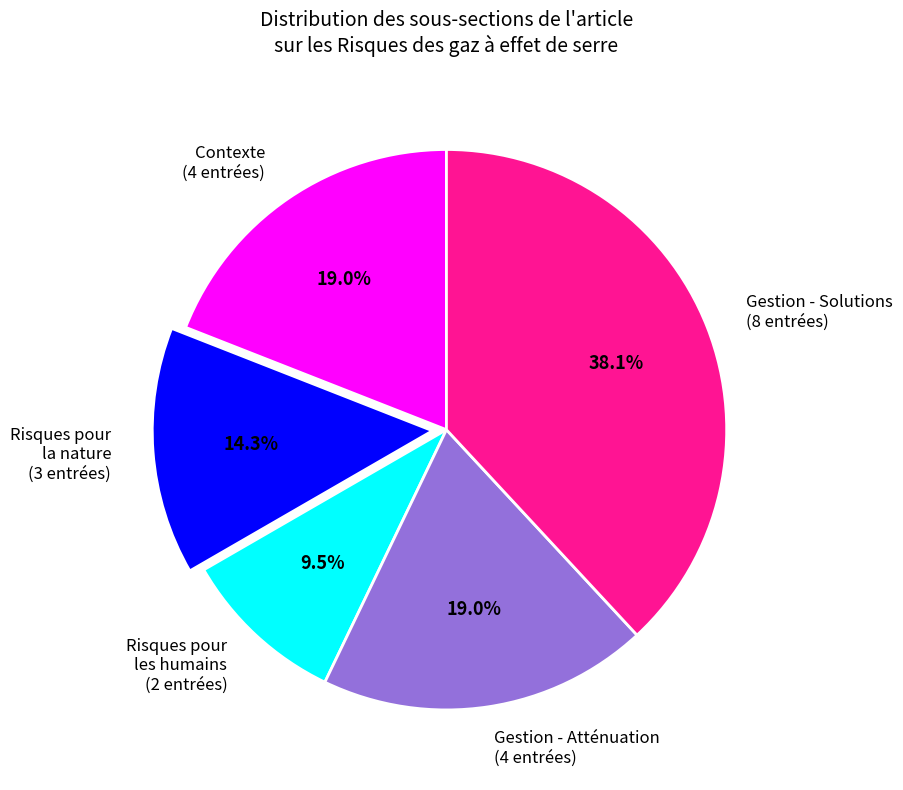

Between Risques pour les humains (2 entrées) and Gestion - Solutions (8 entrées), which is larger?

Gestion - Solutions (8 entrées)